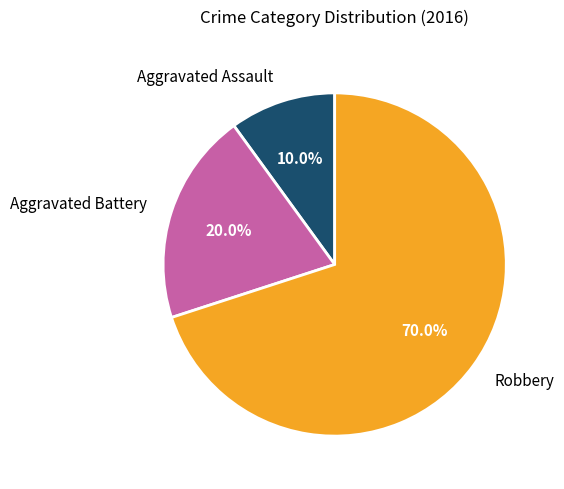

How many slices are in this pie chart?

3